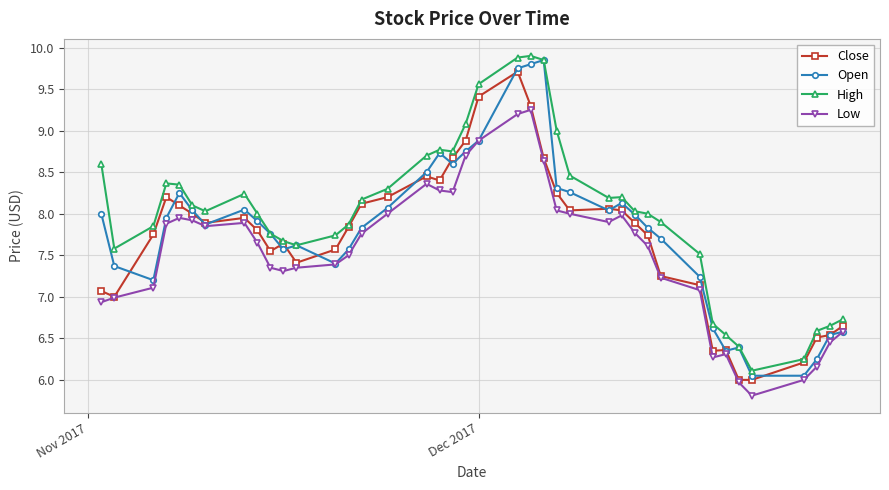

What is the highest value of the Close series?

9.7